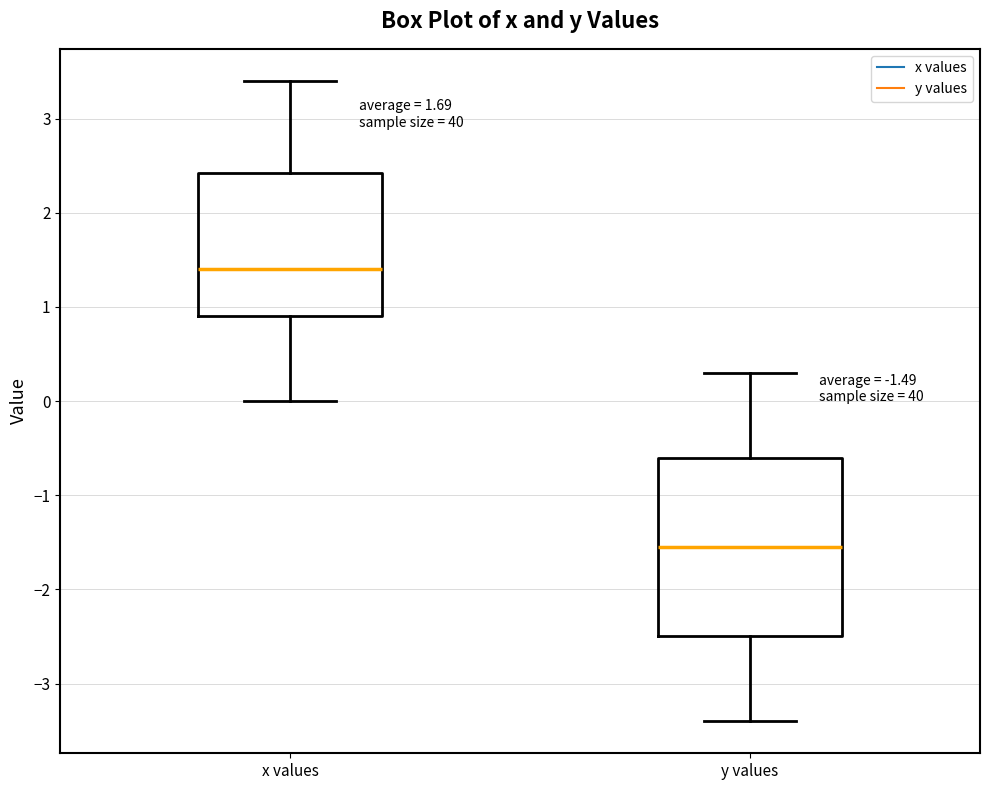

Comparing the boxes themselves (not the whiskers), which one is the tallest?

y values